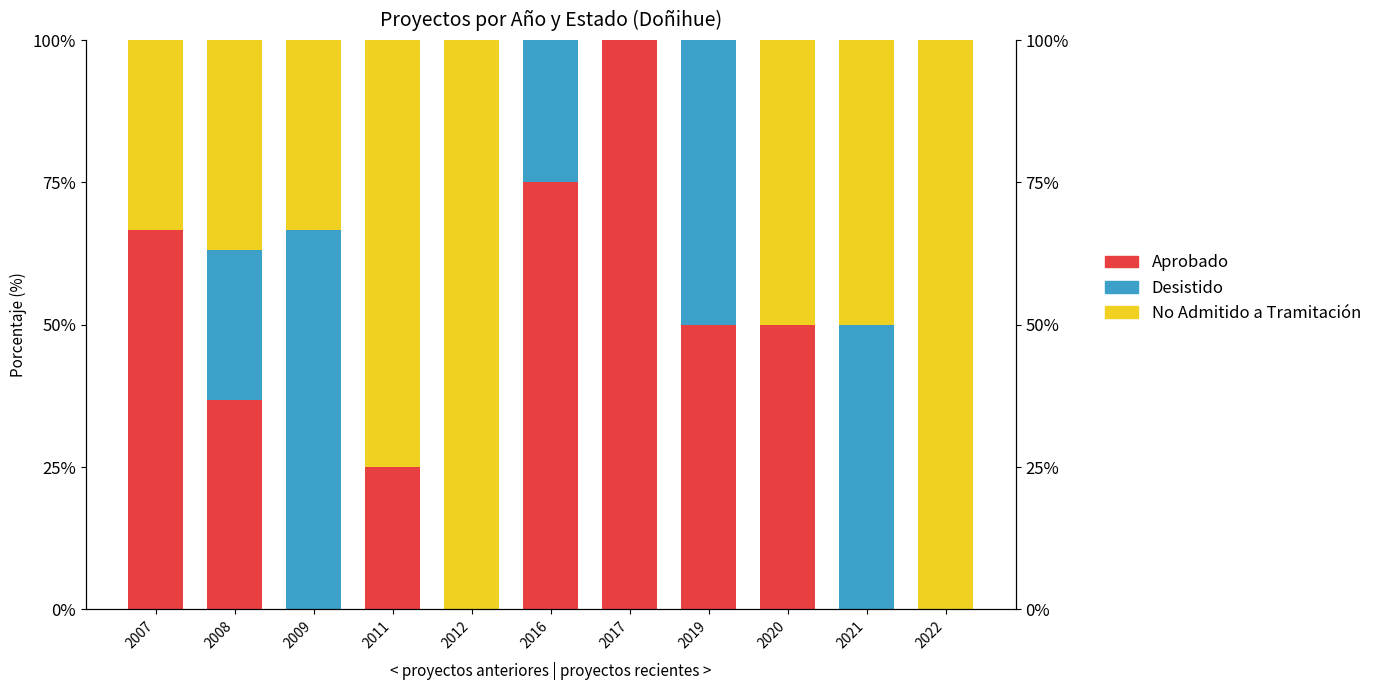

What is the sum of the Aprobado values at 2020 and 2012?

50.0